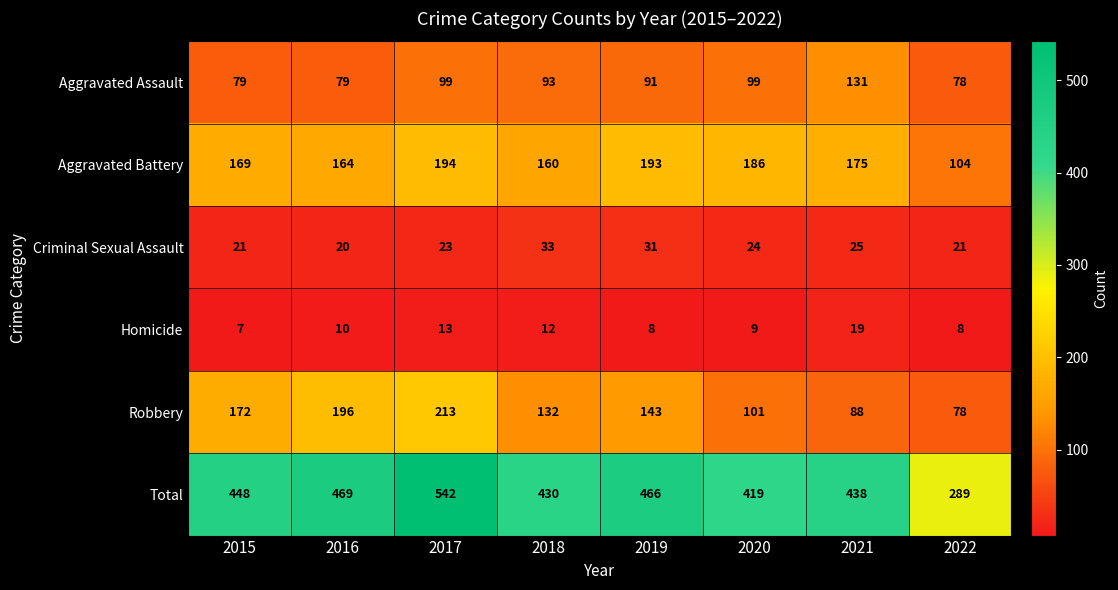

What is the sum of all Aggravated Battery values?

1345